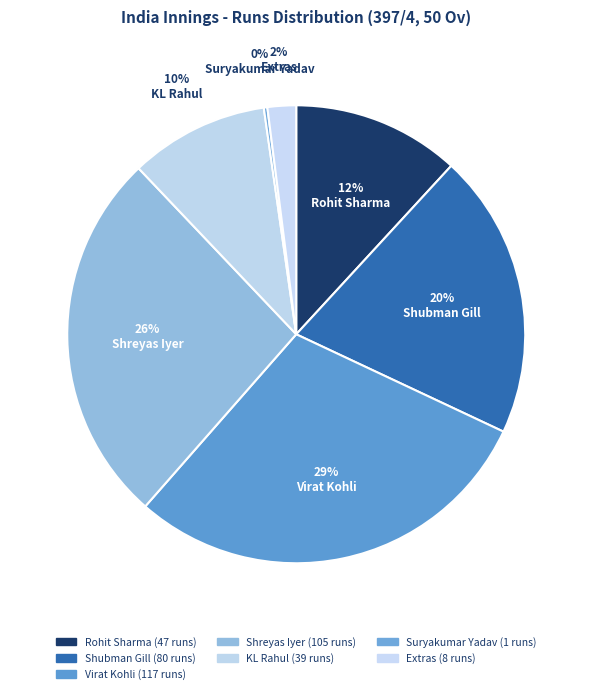

To the nearest percent, what is the difference between the Suryakumar Yadav and Rohit Sharma slice percentages?

12%